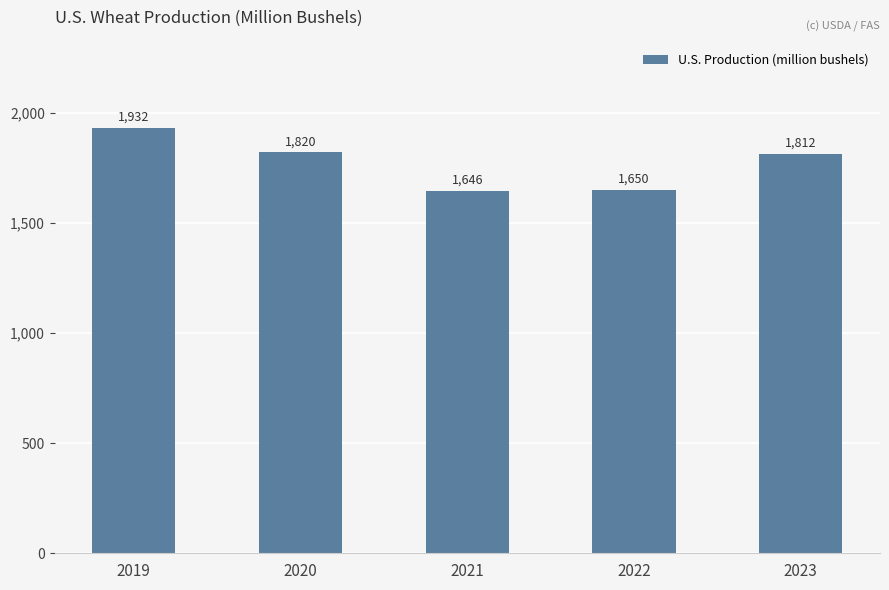

Is it true that the value at 2022 is 1649.7?

True